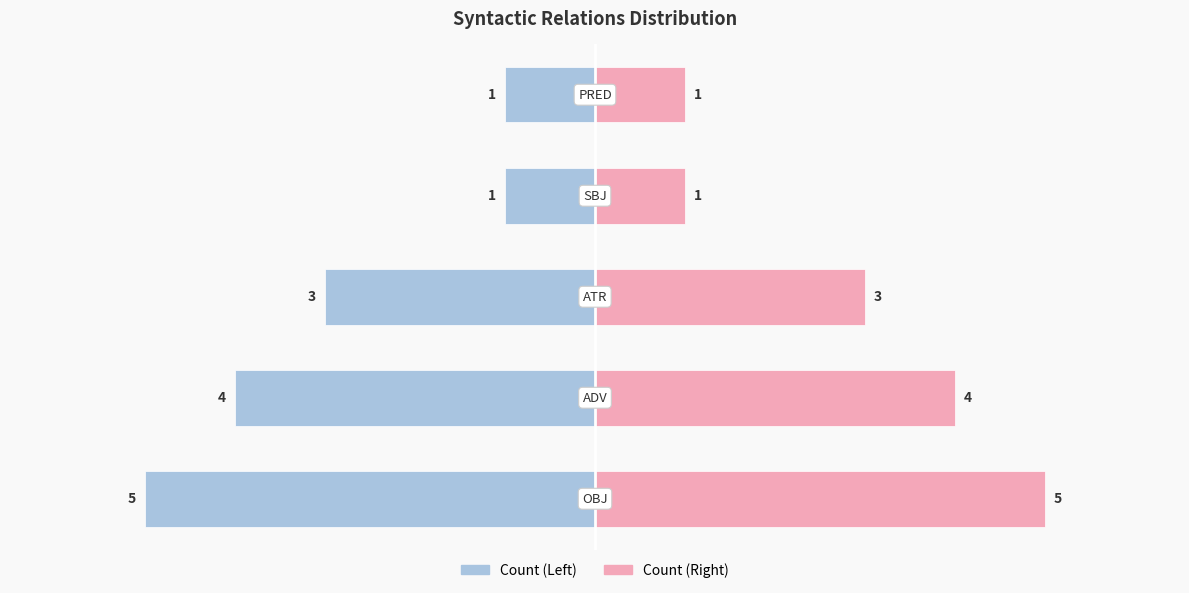

Rank the series at 0 from highest to lowest value.

Count (Right), Count (Left)